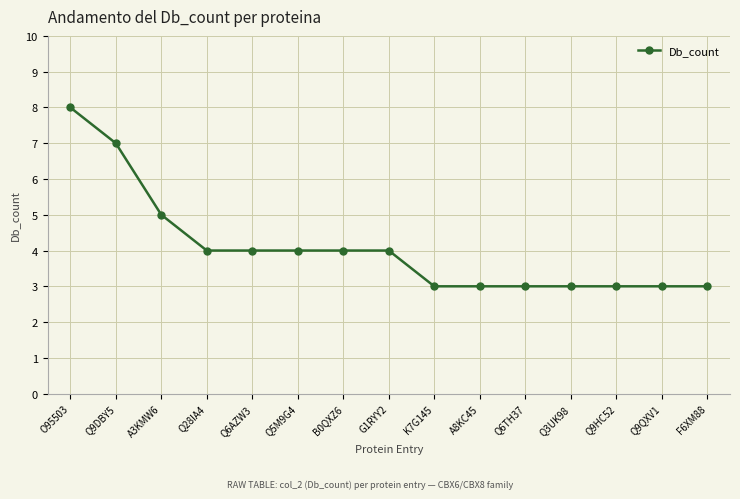

What is the sum of all values?

61